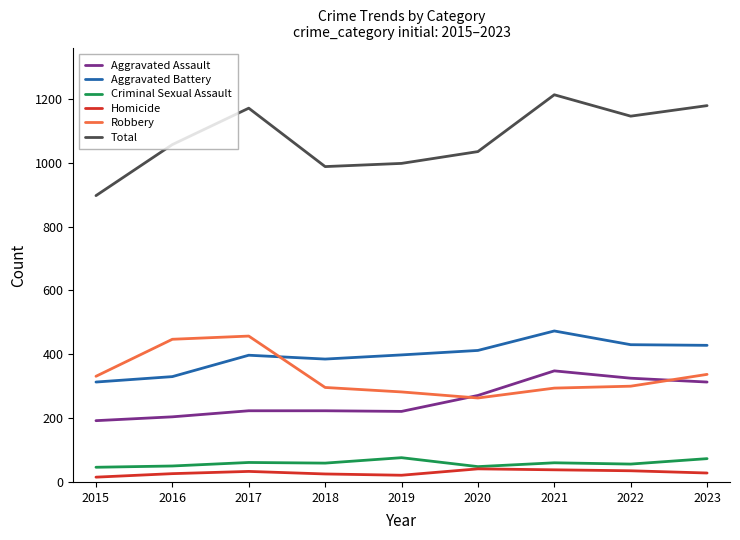

True or false: Aggravated Battery and Aggravated Assault intersect in this chart.

False